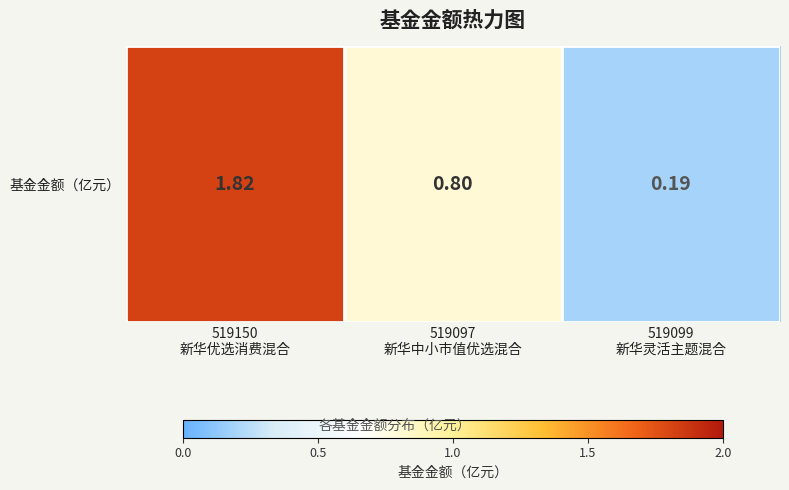

Count the number of categories in the chart.

3